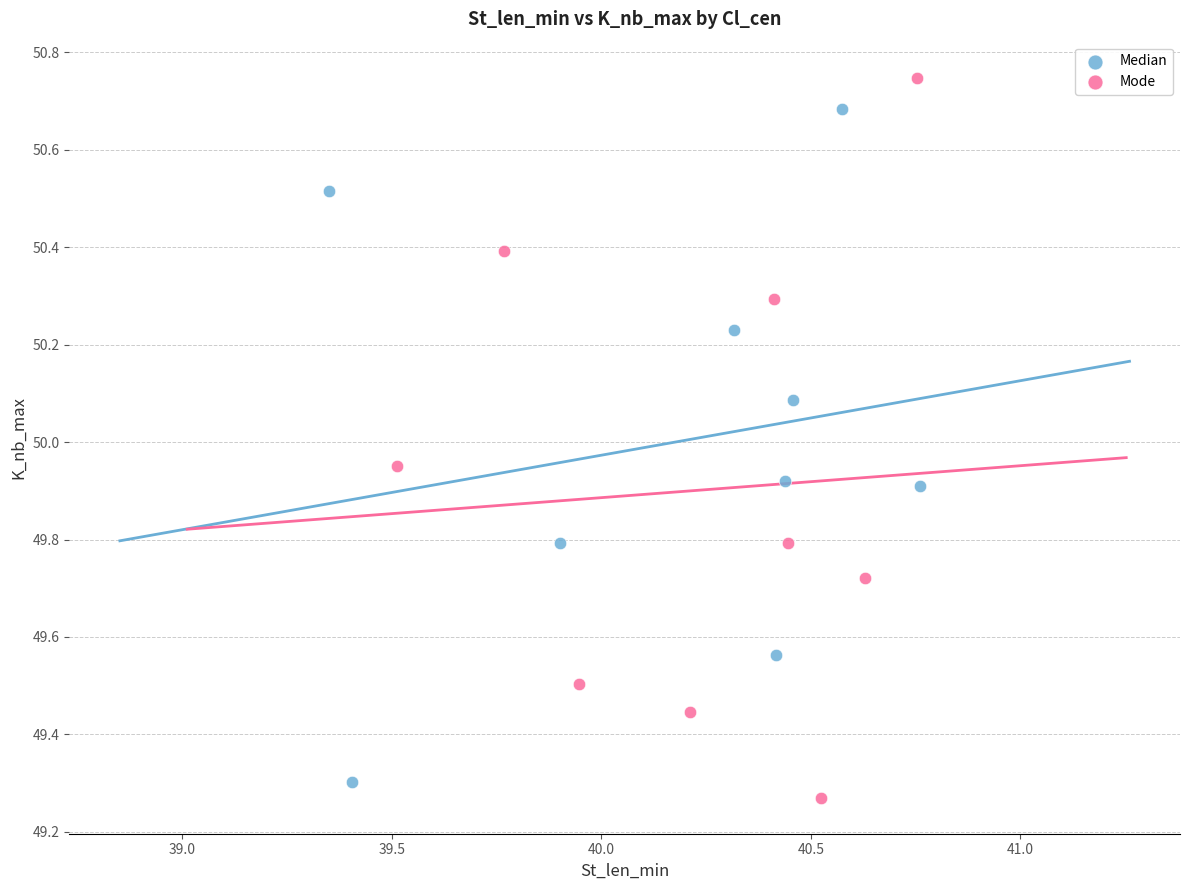

What are all the series names shown in the legend?

Median, Mode